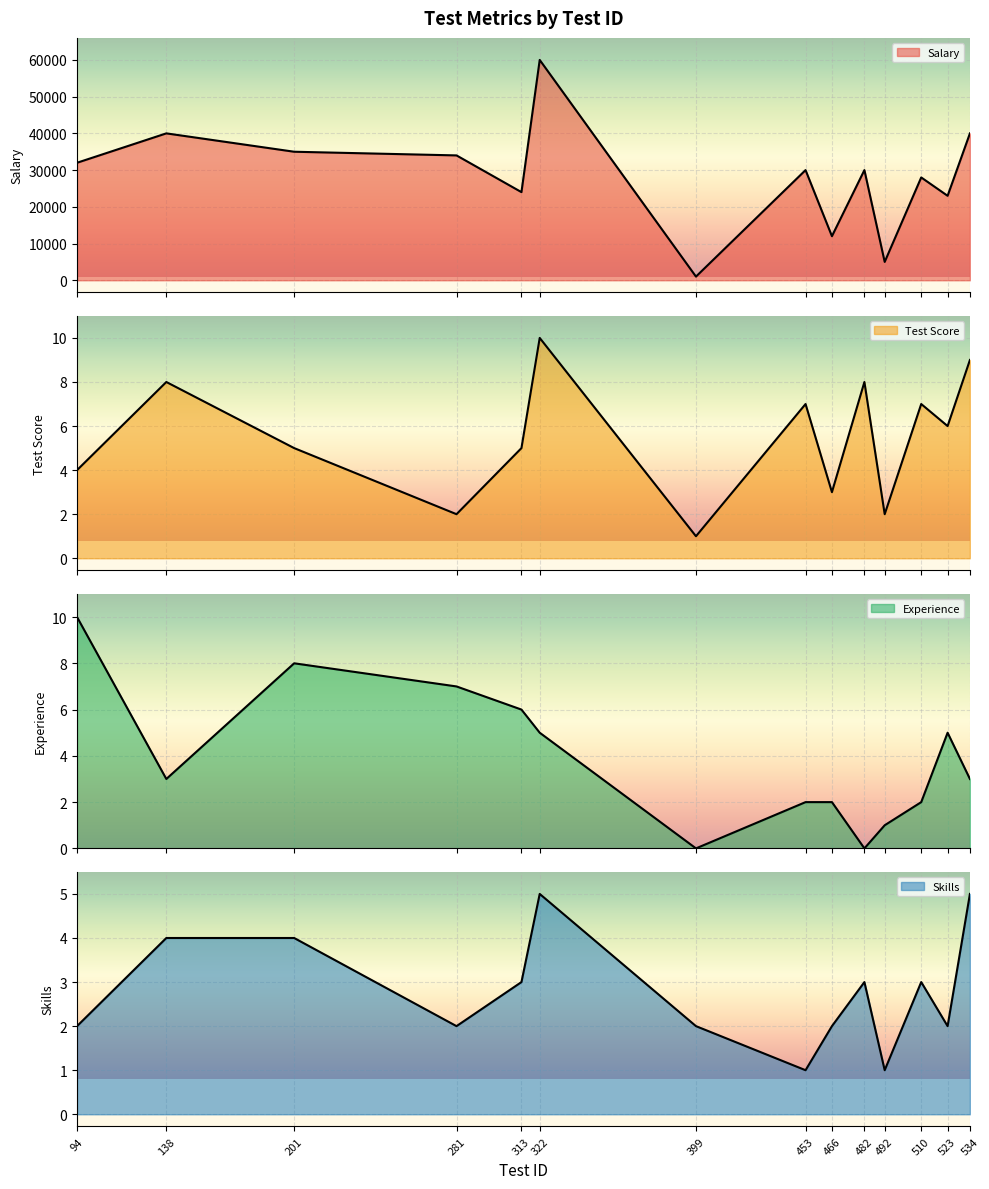

In Skills, how many points are higher than both neighbors (excluding endpoints)?

3